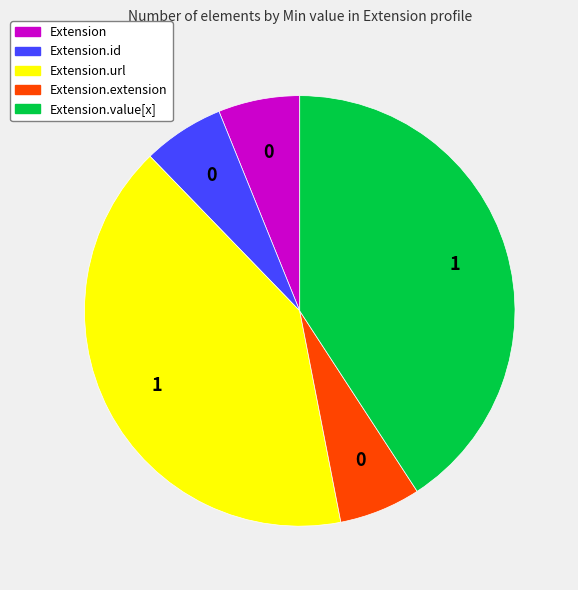

Is there a majority slice in this chart?

No